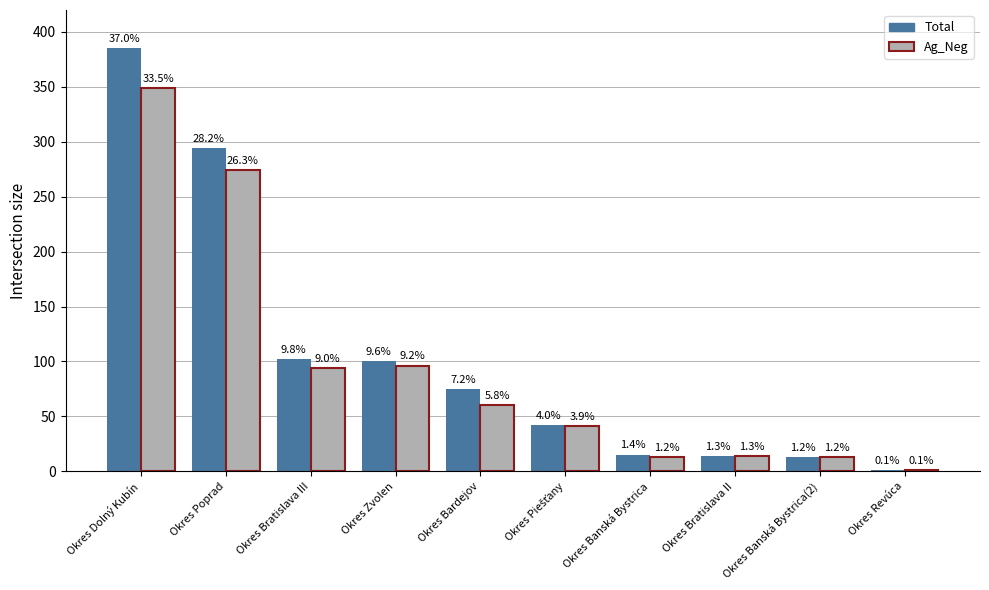

Which series has the largest total across all categories?

Total